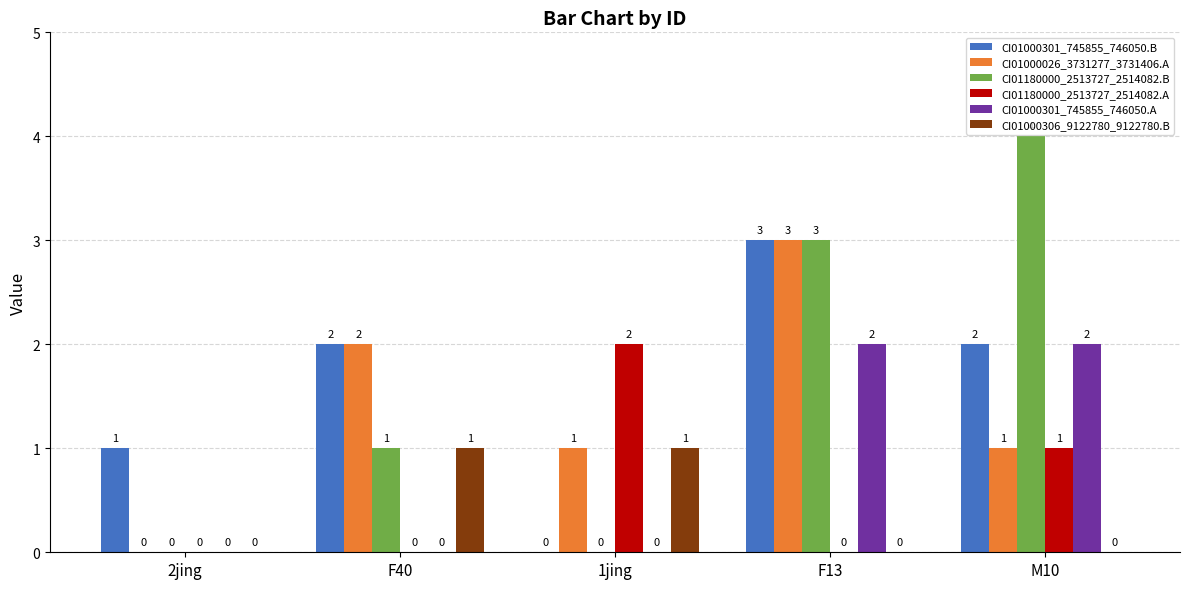

What are all the series names shown in the legend?

CI01000301_745855_746050.B, CI01000026_3731277_3731406.A, CI01180000_2513727_2514082.B, CI01180000_2513727_2514082.A, CI01000301_745855_746050.A, CI01000306_9122780_9122780.B